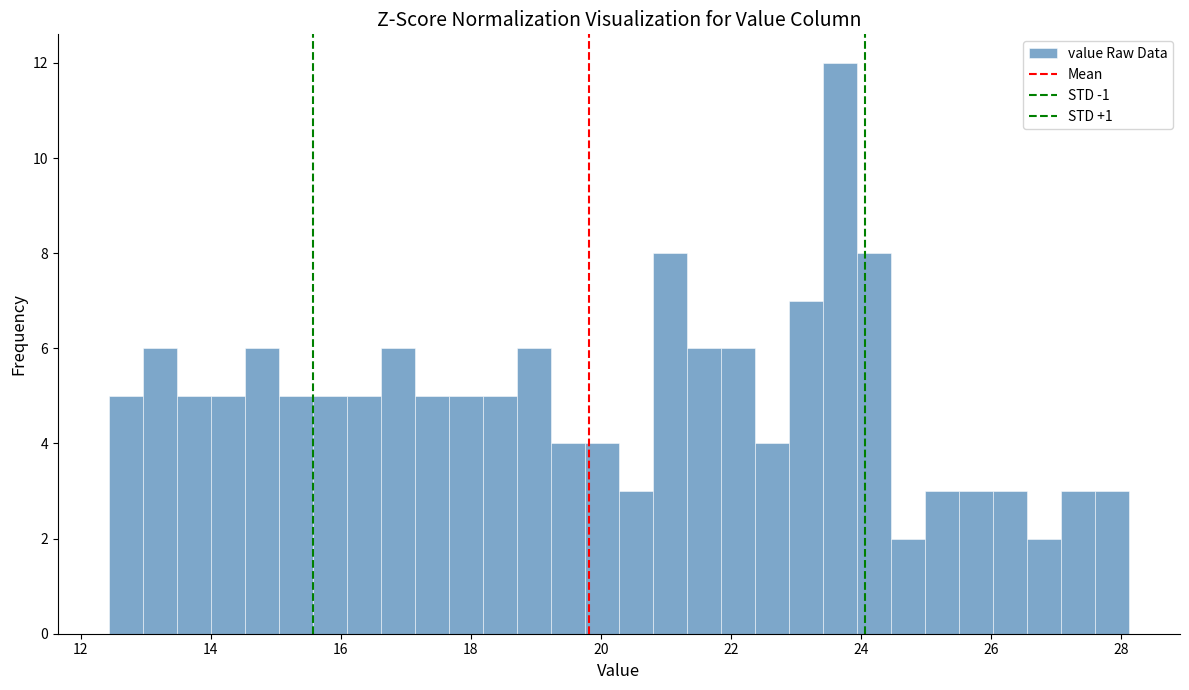

Around what value on the x-axis is the tallest bar? Give the approximate position of its centre, as read against the axis.

23.6